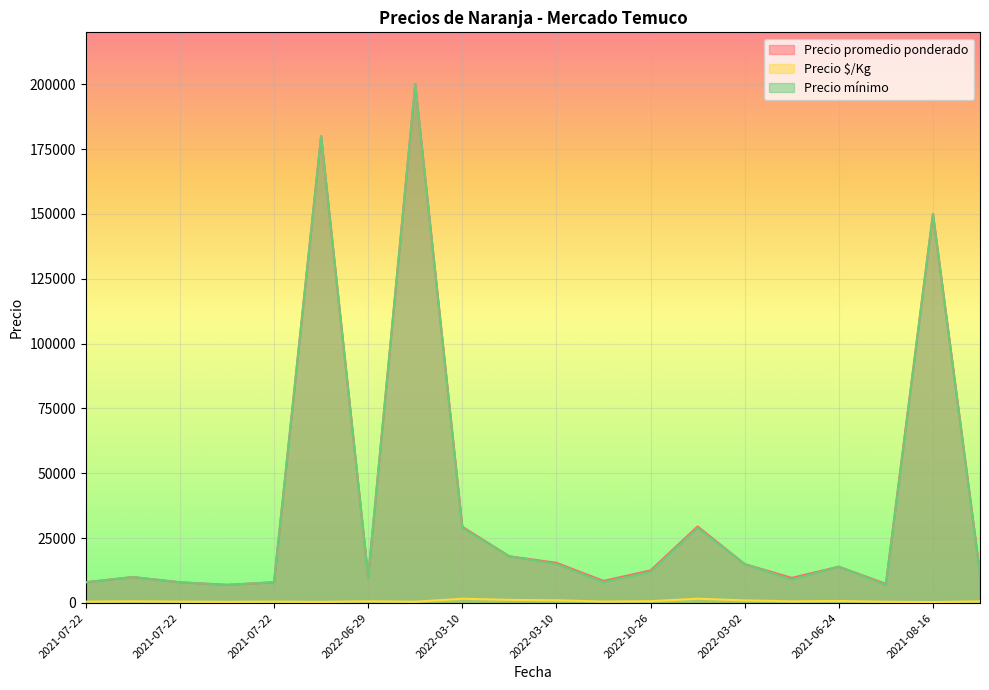

In Precio promedio ponderado, how many points are higher than both neighbors (excluding endpoints)?

6